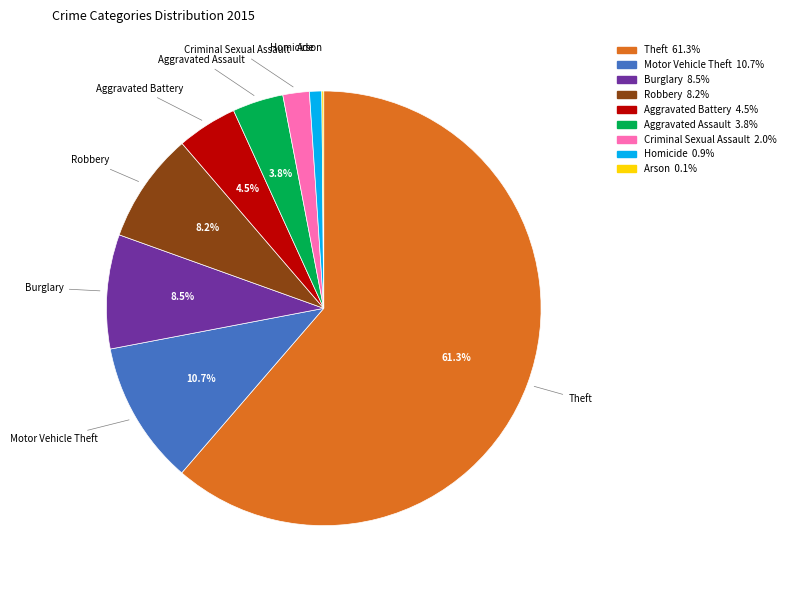

True or false: Homicide accounts for 11% of the total.

False